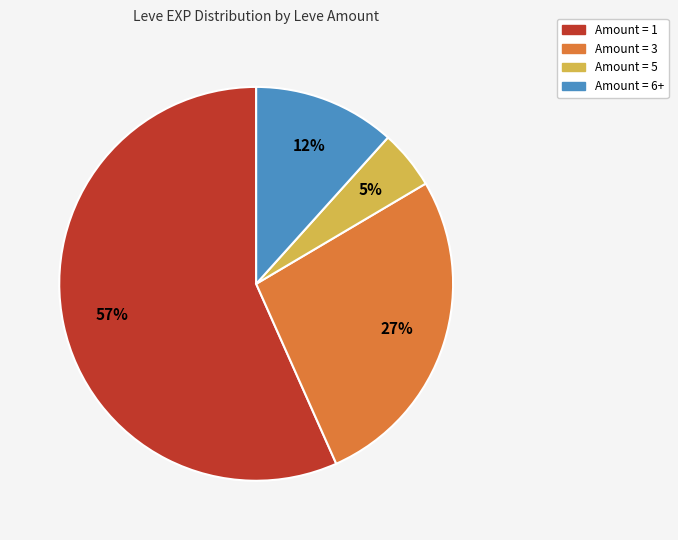

To the nearest percent, what is the average slice percentage?

25%